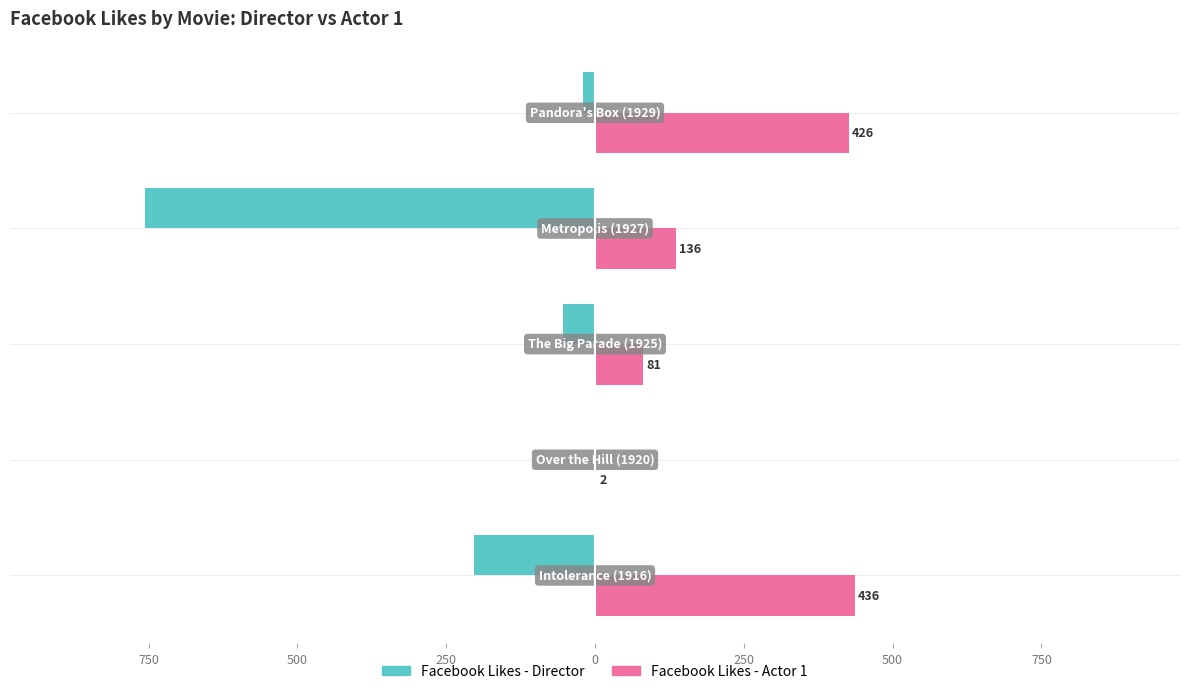

How many data points in Facebook Likes - Director are less than -54?

2